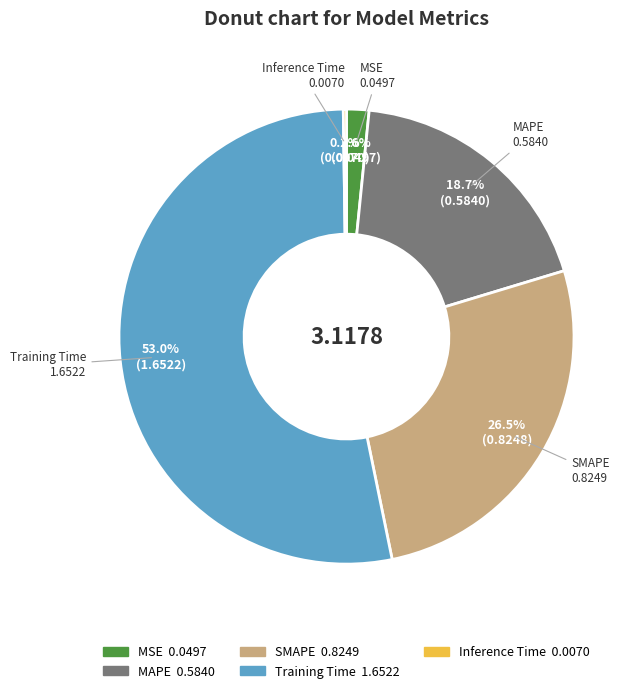

What portion of the pie excludes MSE?

98.4%